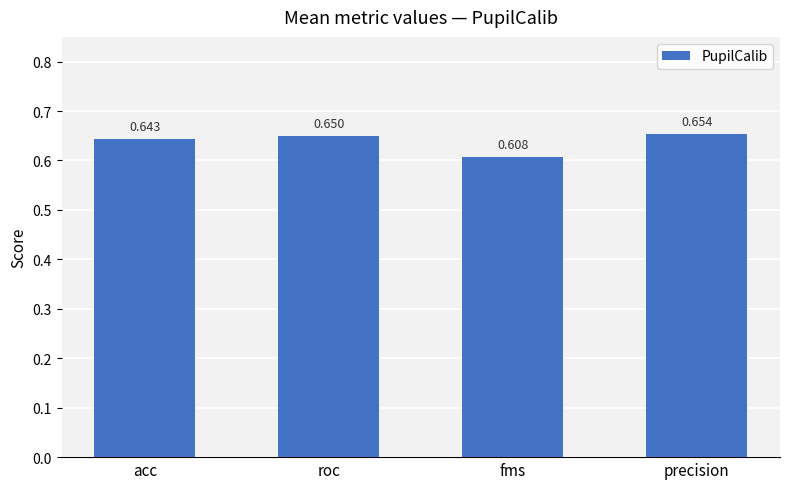

Between roc and precision, which is larger?

precision